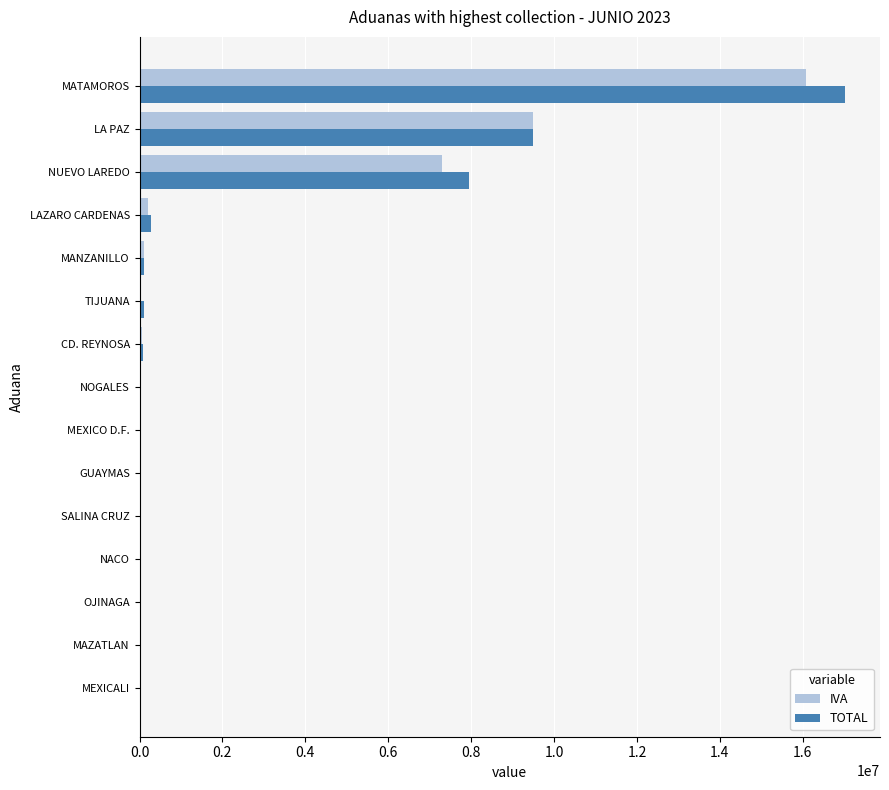

The value of TOTAL at MEXICALI is -8348762. True or false?

False